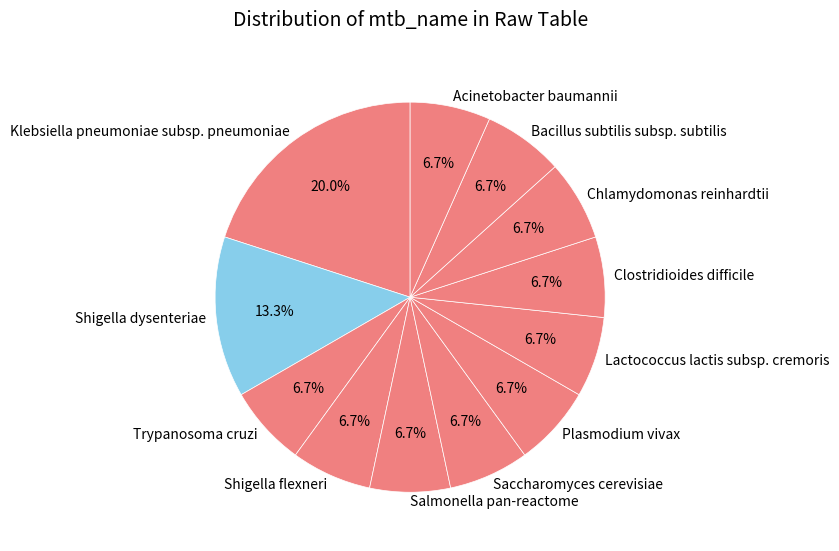

Does any single category account for the majority?

No